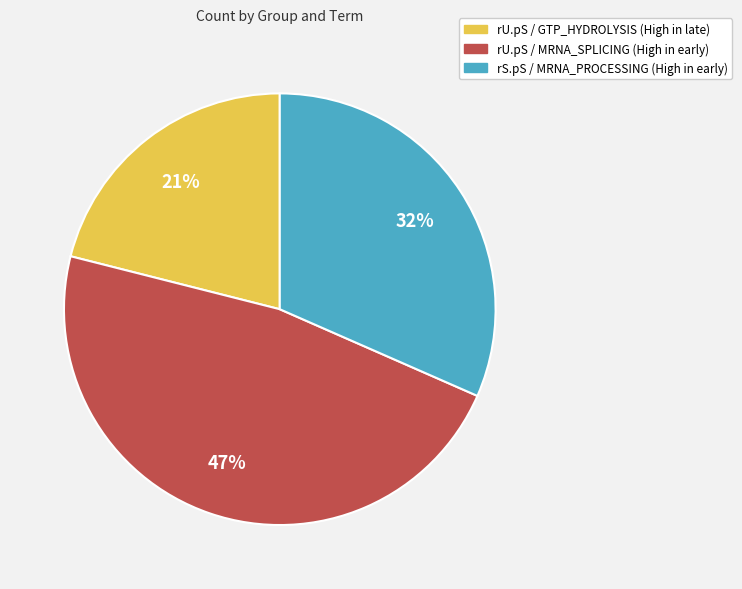

To the nearest percent, what is the difference between the largest and smallest slice percentages?

26%